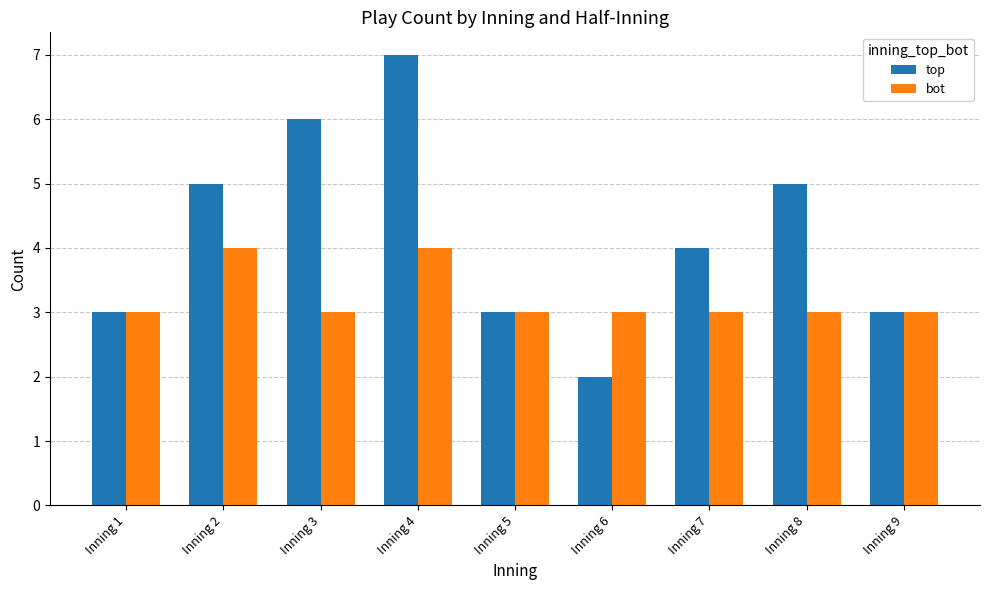

Which category has the highest value in the top series?

Inning 4